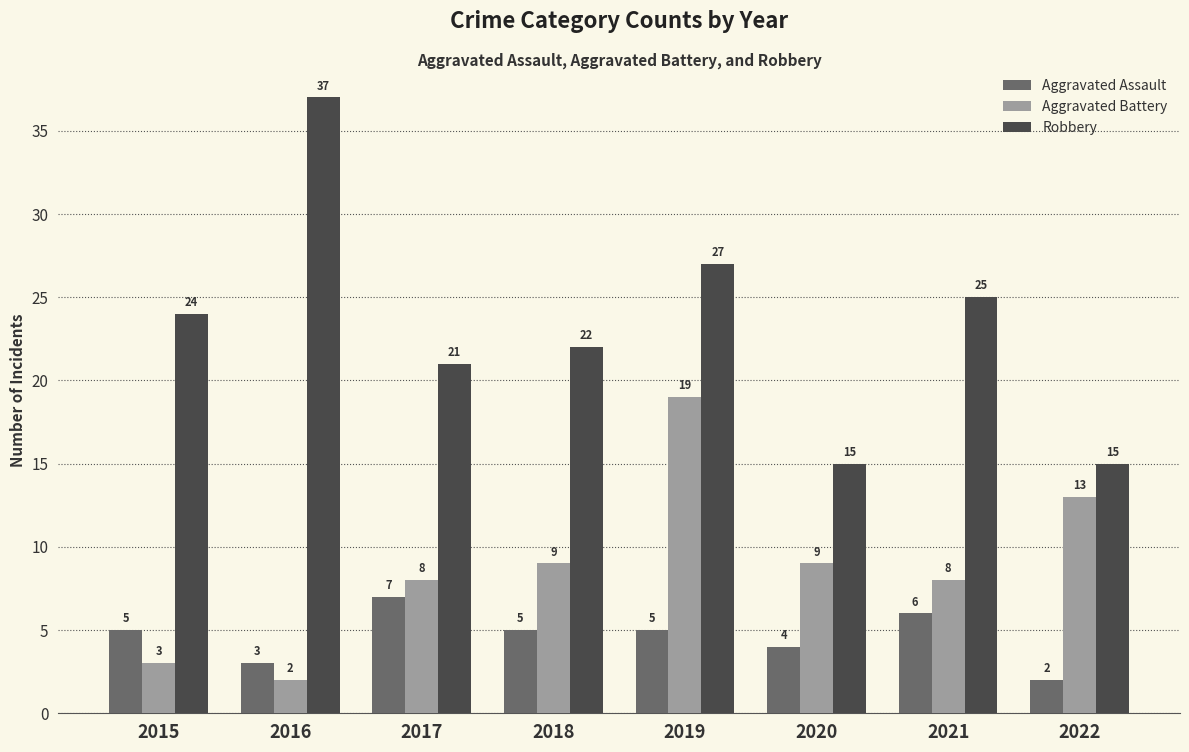

What is the difference between the Aggravated Battery values at 2015 and 2019?

16